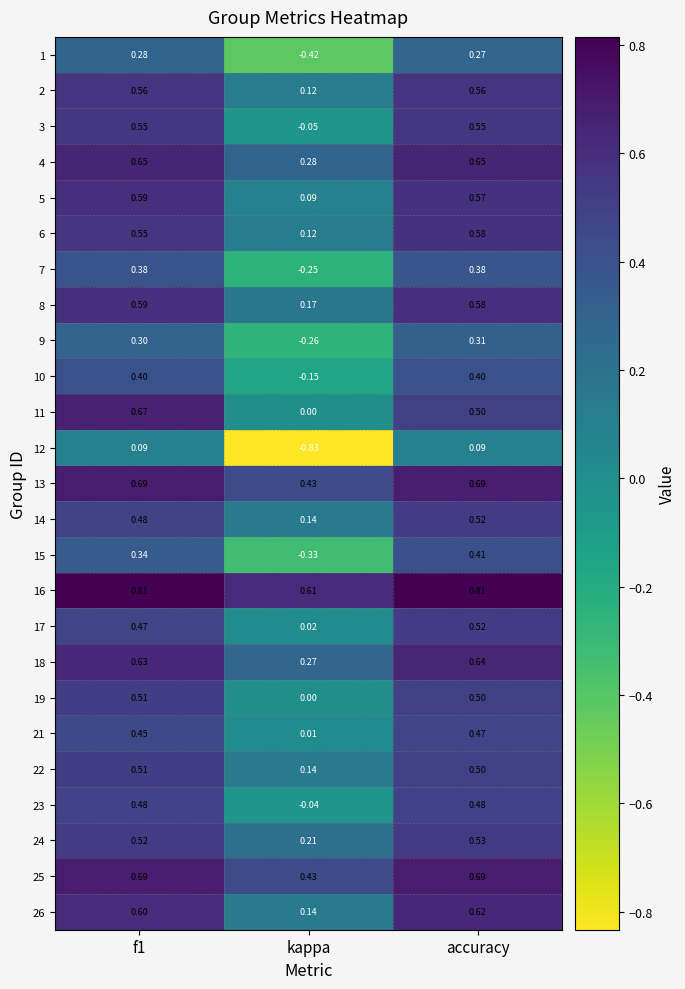

At which label is 11 closest to 0?

kappa